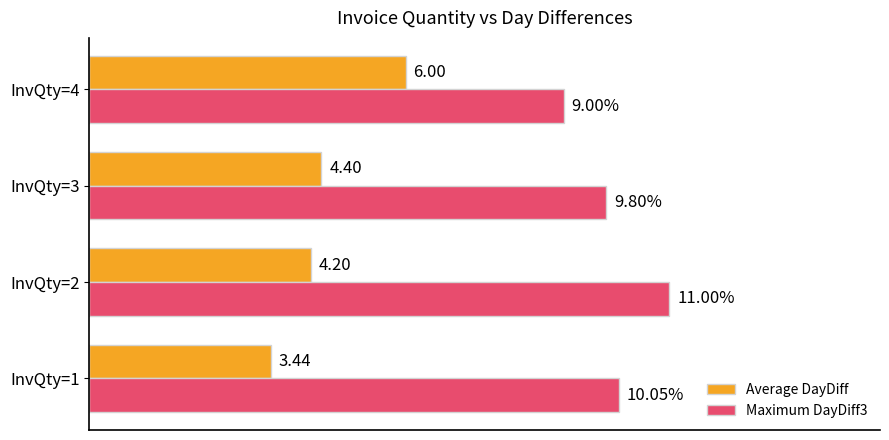

Which series changed the most between InvQty=3 and InvQty=4?

Average DayDiff